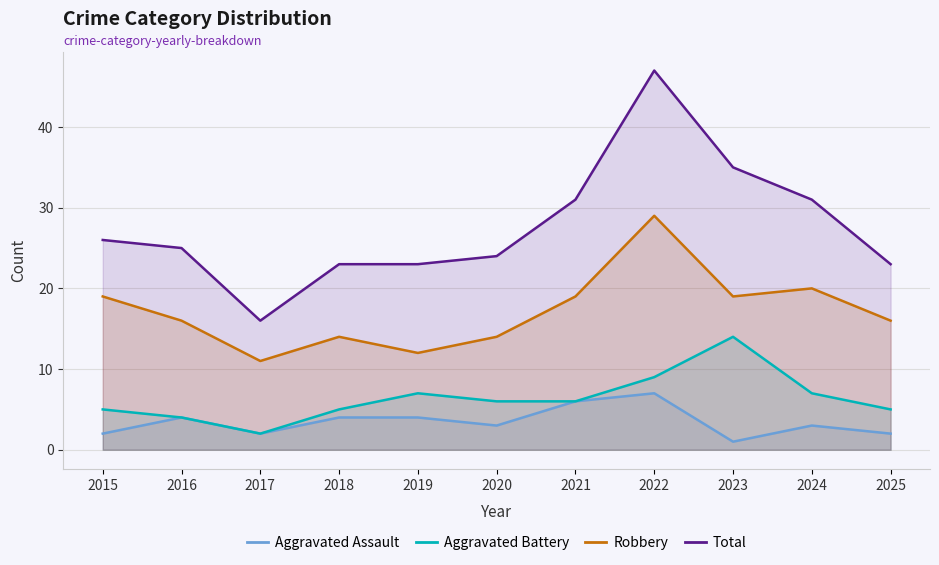

List the labels in order of Aggravated Battery value, largest first.

2023, 2022, 2019, 2024, 2020, 2021, 2015, 2018, 2025, 2016, 2017